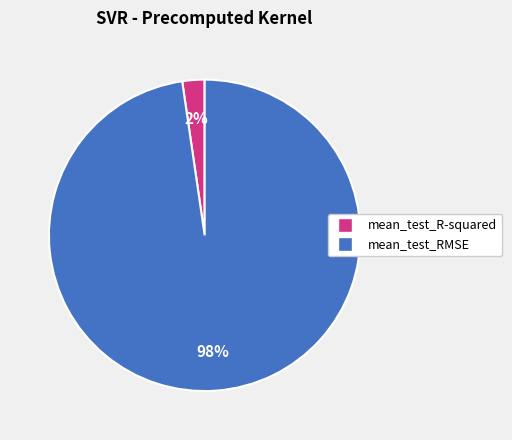

What is the largest slice in the pie chart?

mean_test_RMSE